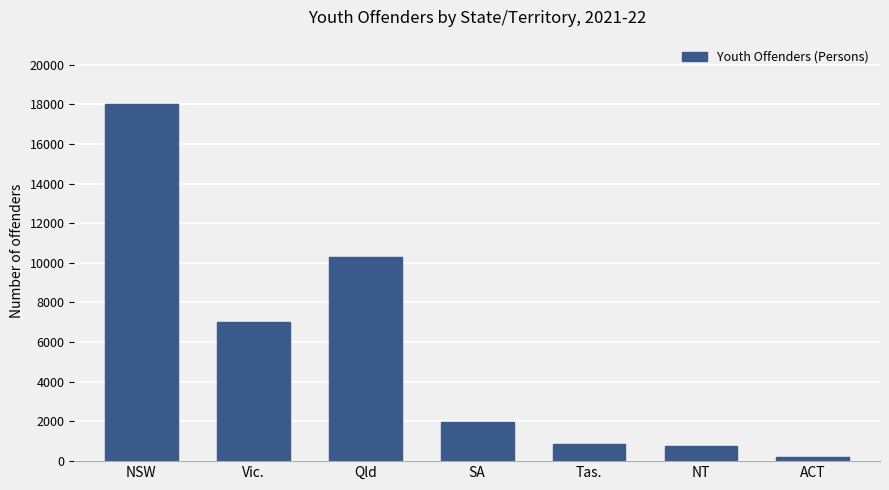

What is the label of the 3rd bar from the left?

Qld